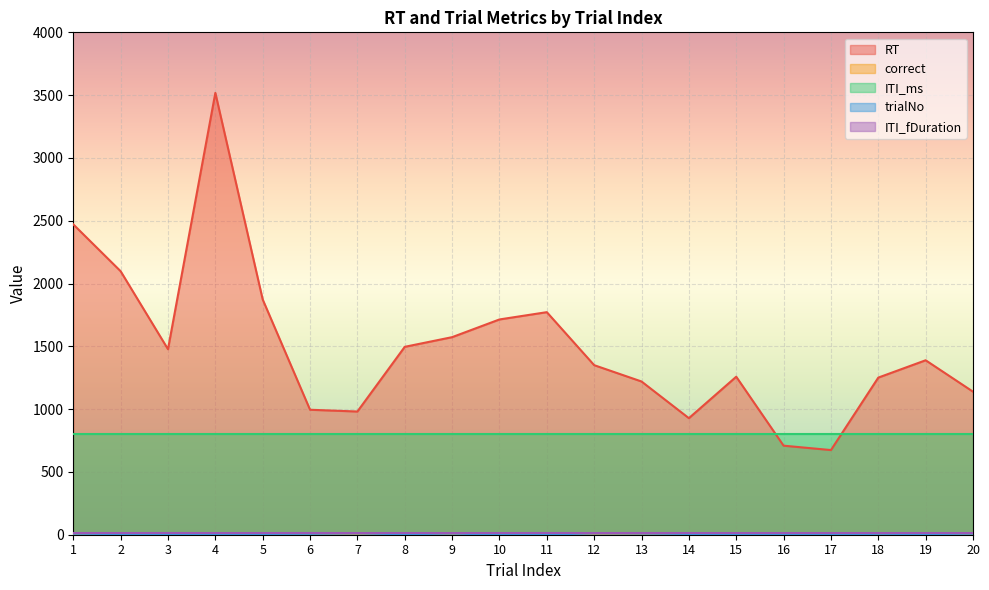

The value of trialNo at 7 is 16.1. True or false?

False